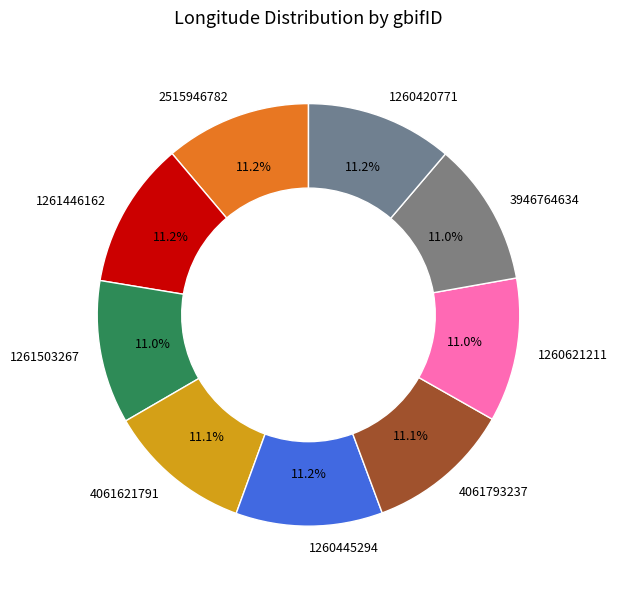

Does 4061793237 account for over 50% of the chart?

No